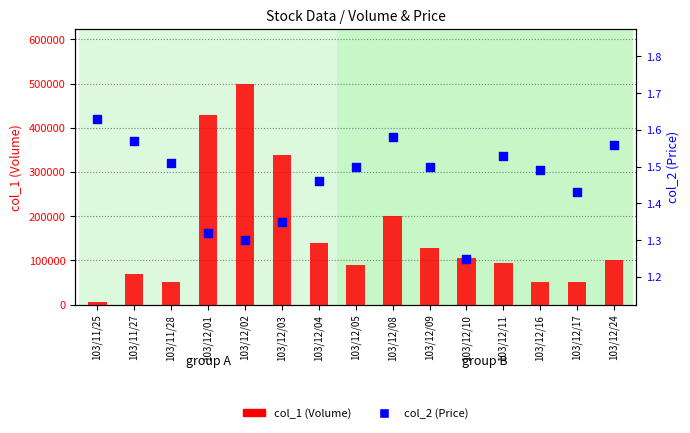

What are all the series names shown in the legend?

col_1 (Volume), col_2 (Price)